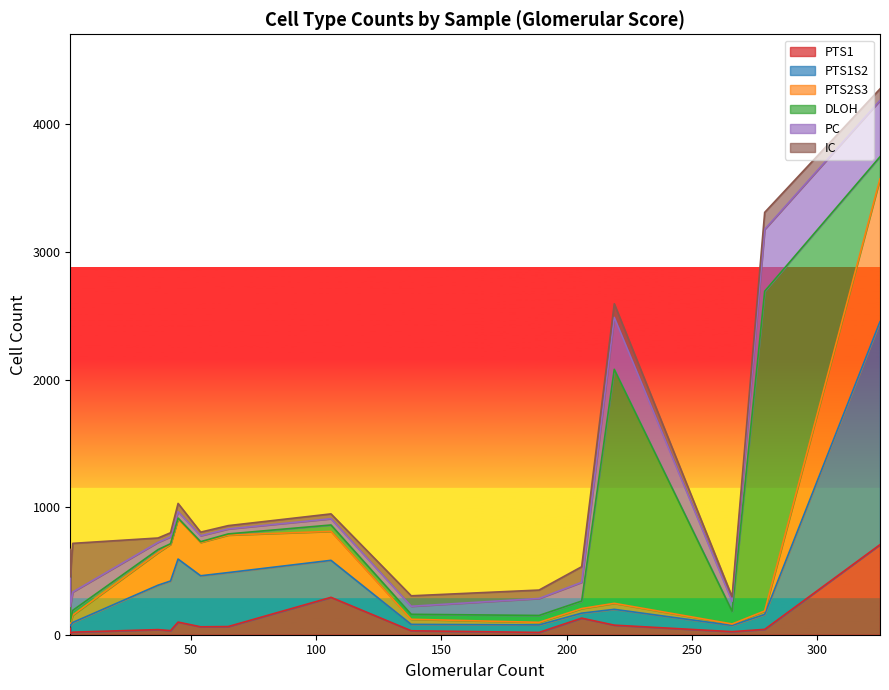

True or false: IC and PTS2S3 intersect in this chart.

True